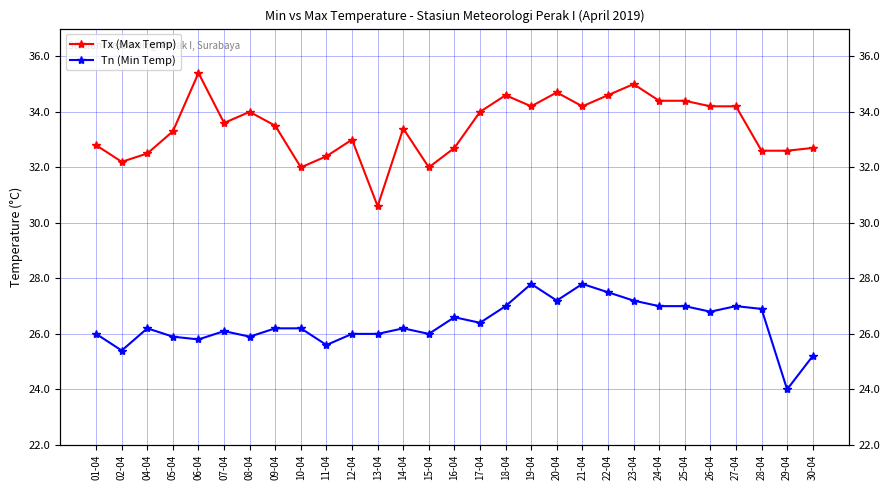

How many values in the Tx (Max Temp) series are below 33?

11